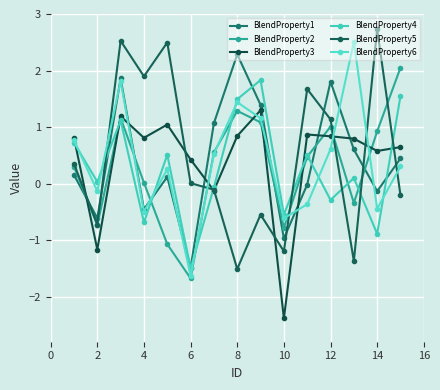

Does the chart have visible grid lines?

Yes